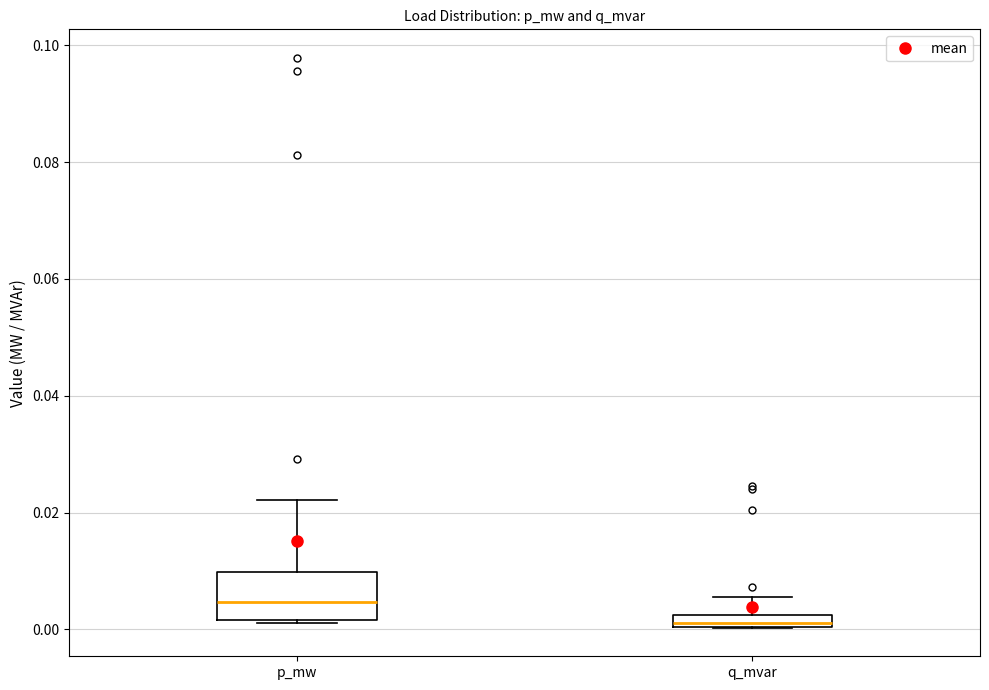

Which box has the highest median line?

p_mw